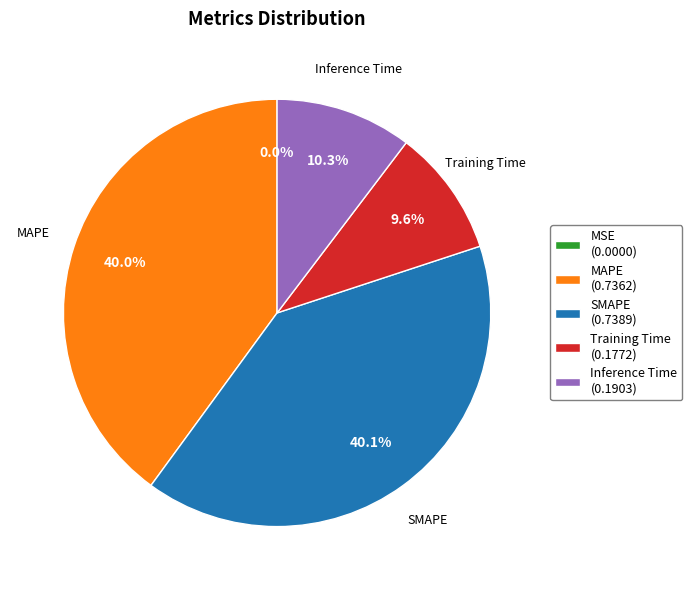

To the nearest percent, what is the difference between the Training Time and Inference Time slice percentages?

1%